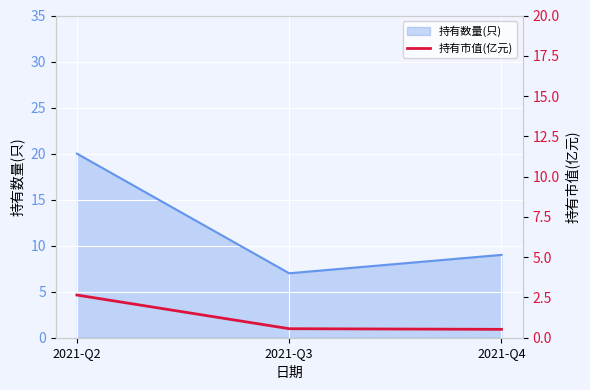

The value of 持有数量(只) at 2021-Q3 is 4. True or false?

False